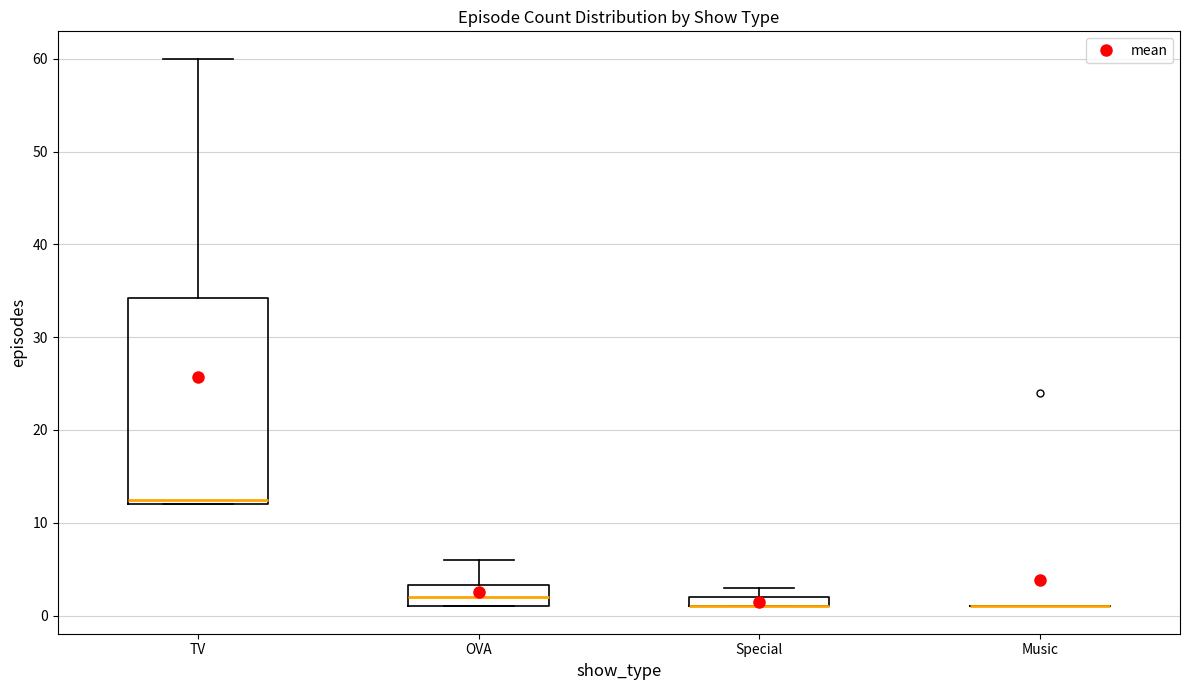

Which box is the tallest, from its lower edge to its upper edge?

TV